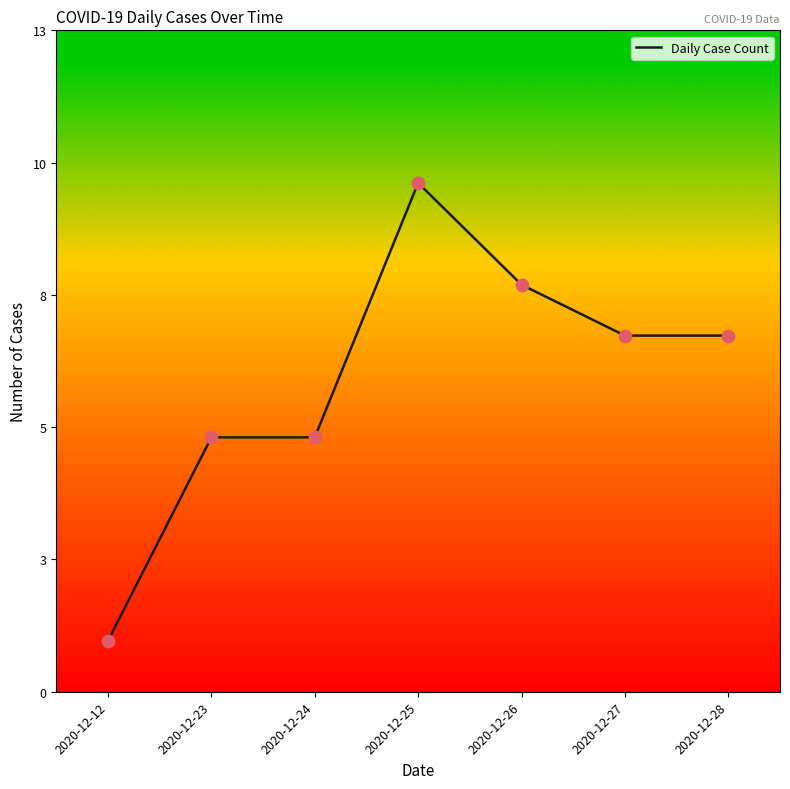

What is the change in value from 2020-12-12 to 2020-12-23?

+4